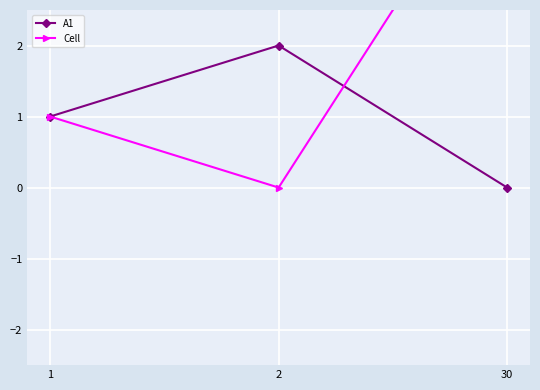

At which label is A1 closest to 1?

1